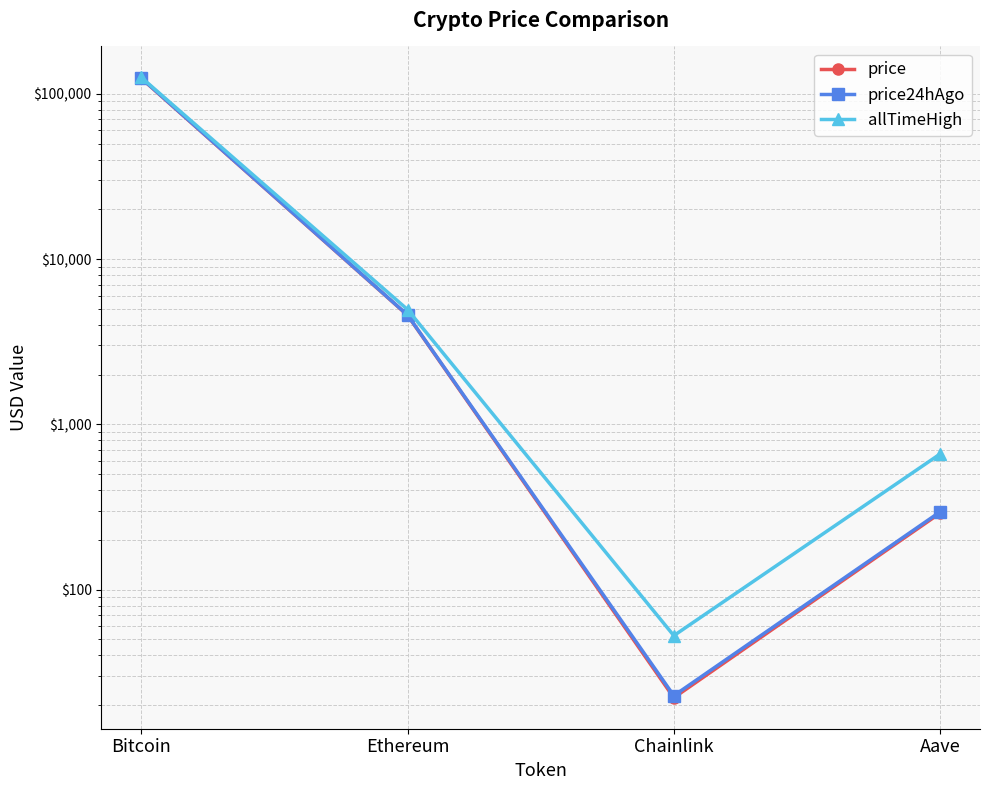

What is the average value of the price24hAgo series?

32315.3